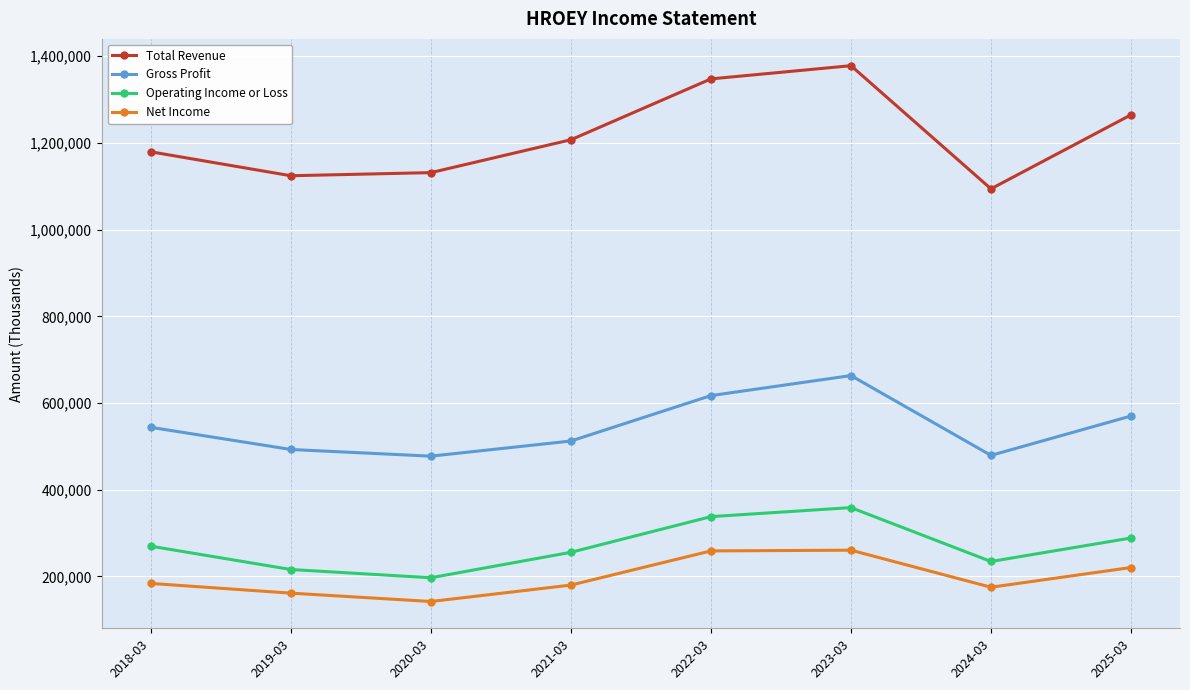

How many series are shown in this chart?

4